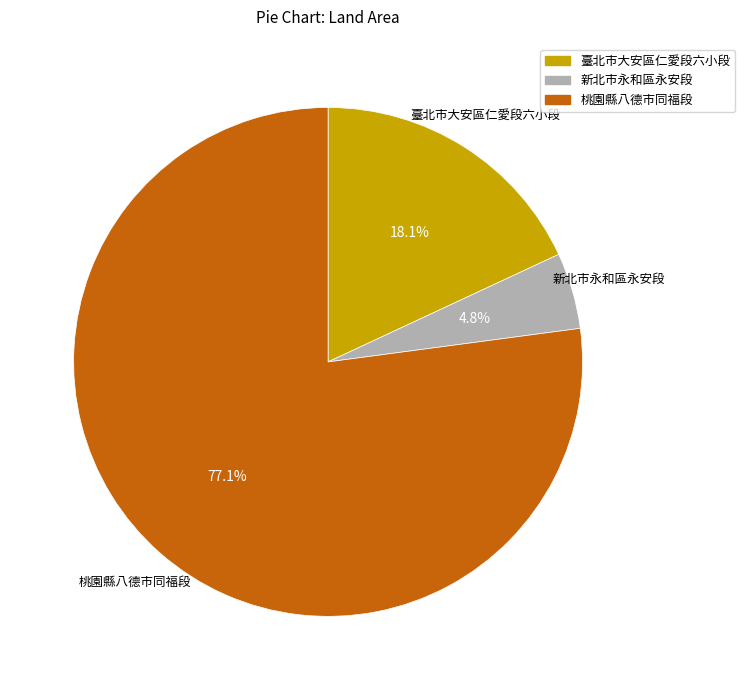

Which has a higher value, 新北市永和區永安段 or 臺北市大安區仁愛段六小段?

臺北市大安區仁愛段六小段